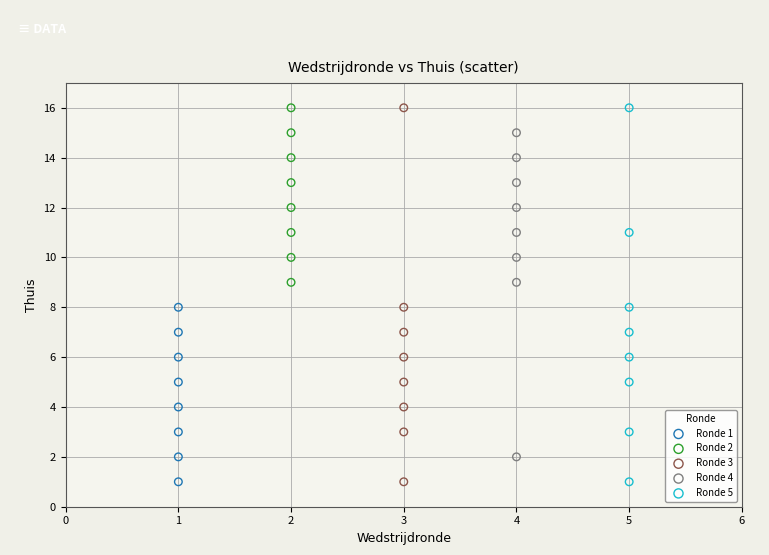

What are all the series names shown in the legend?

Ronde 1, Ronde 2, Ronde 3, Ronde 4, Ronde 5